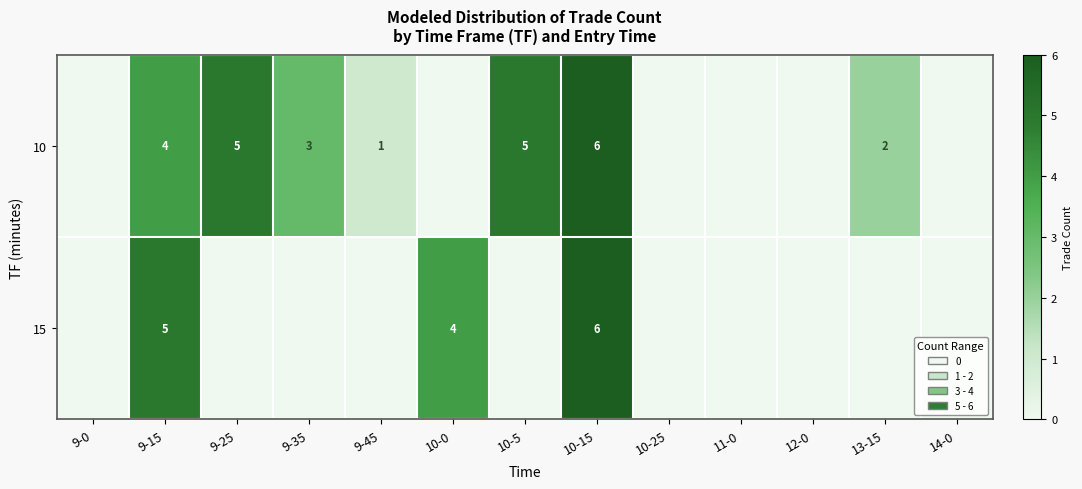

True or false: 10 has a value of 3 at 10-5.

False